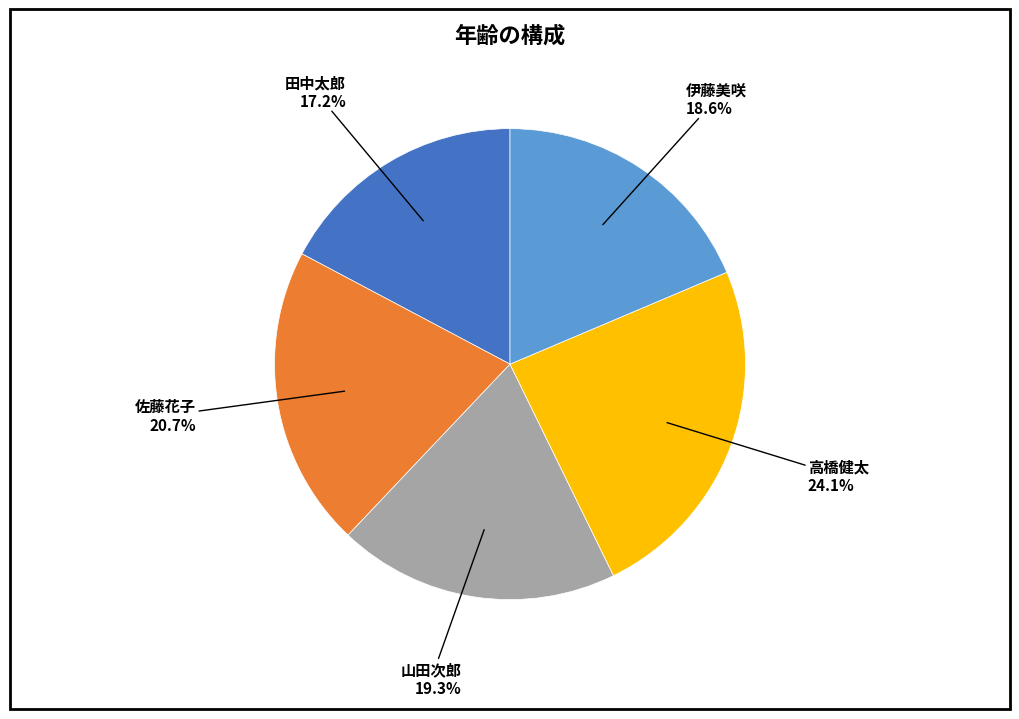

Does any single category account for the majority?

No